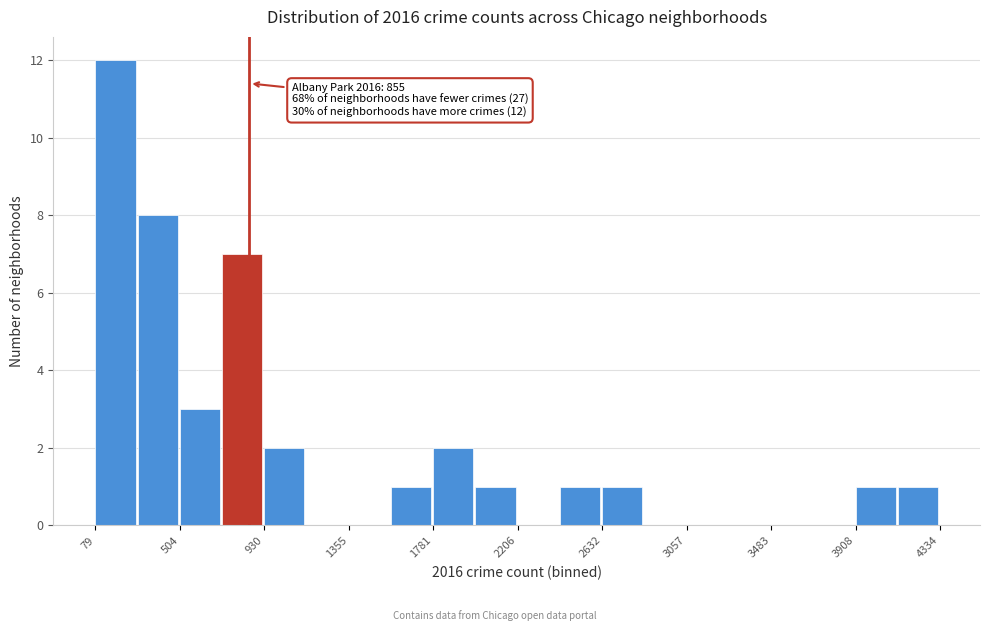

Over which range of the x-axis is the bar tallest?

100 to 300